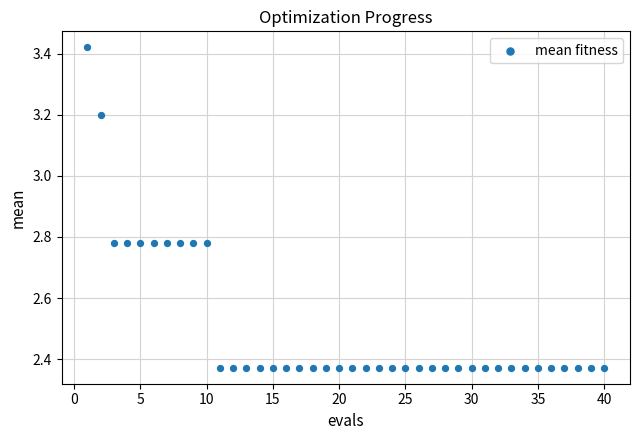

What is the range of Y values (max minus min)?

1.0